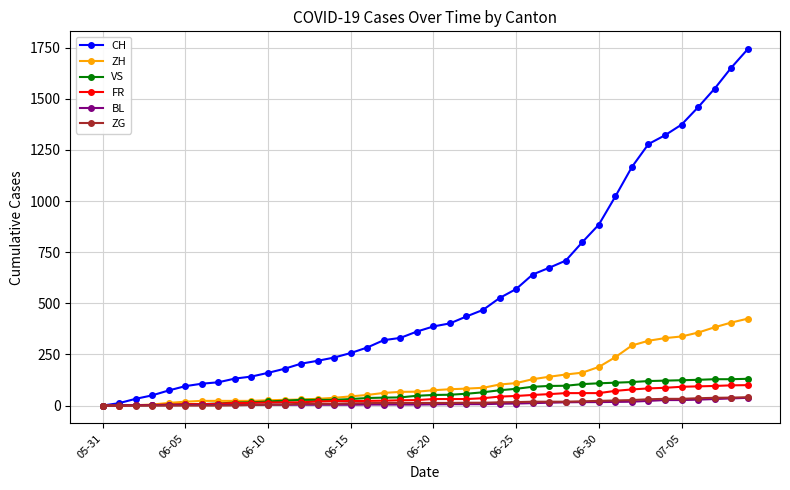

What is the average value of the ZG series?

15